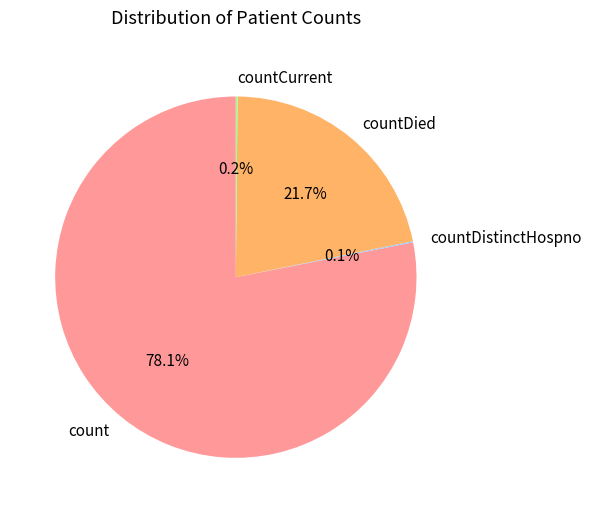

What portion of the pie excludes countDied?

78.3%